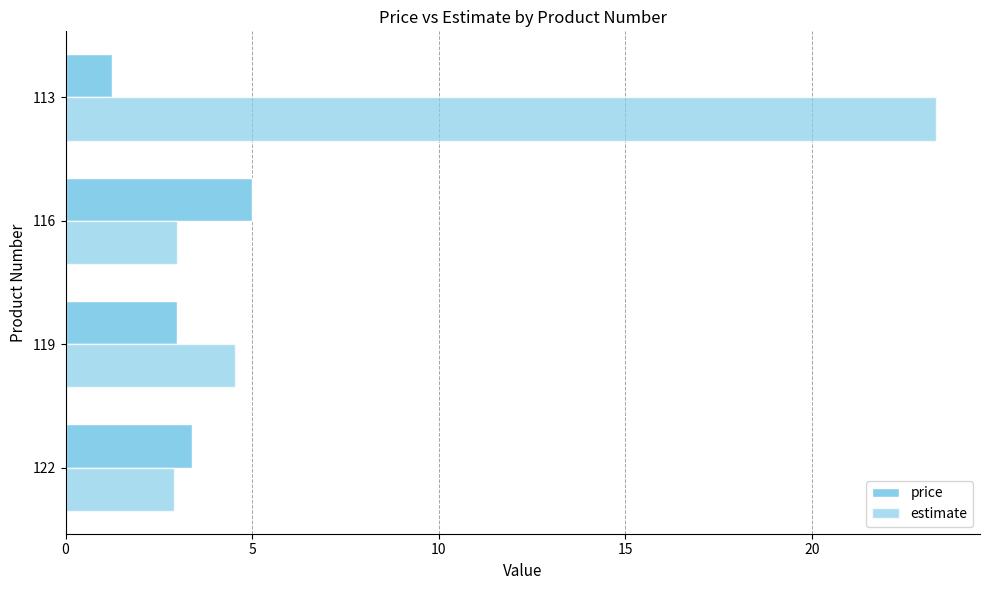

Count the number of data series in this chart.

2